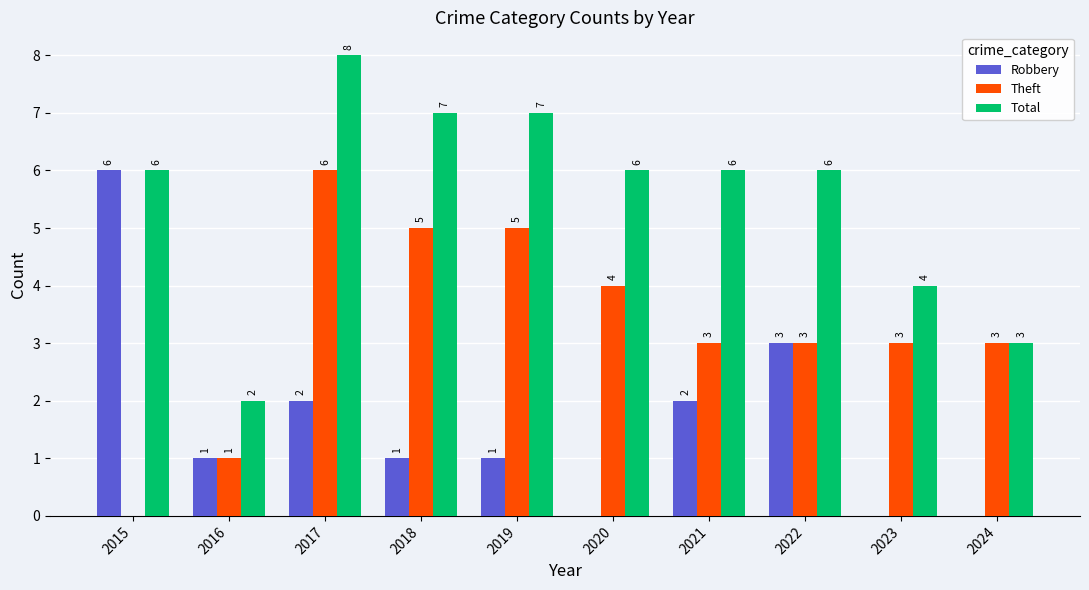

Is it true that Robbery equals 3 at 2015?

False